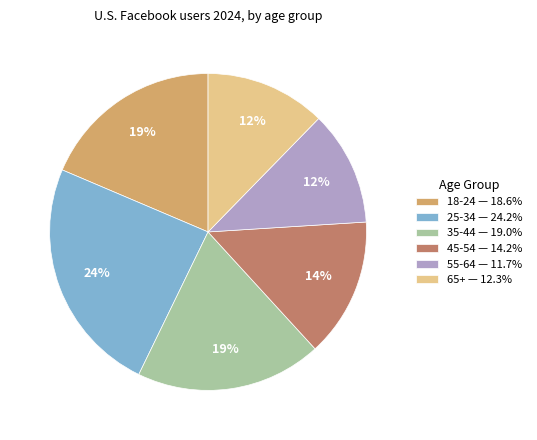

To the nearest percent, what is the difference between the largest and smallest slice percentages?

12%